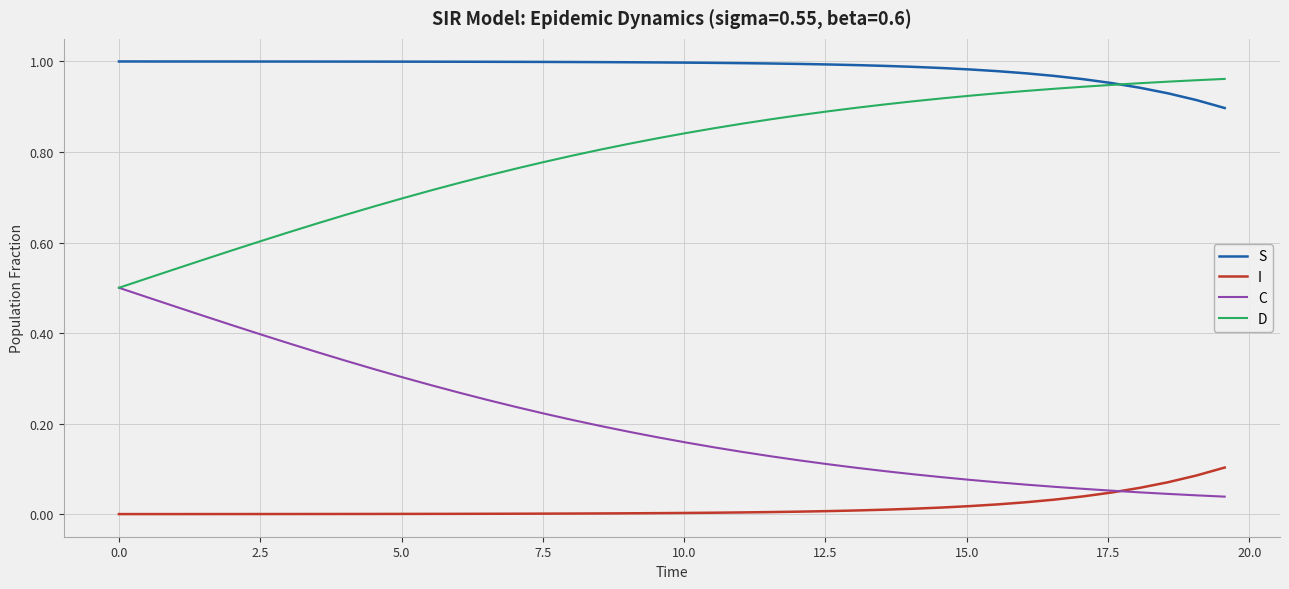

Rank the series by their average value, from lowest to highest.

I, C, D, S